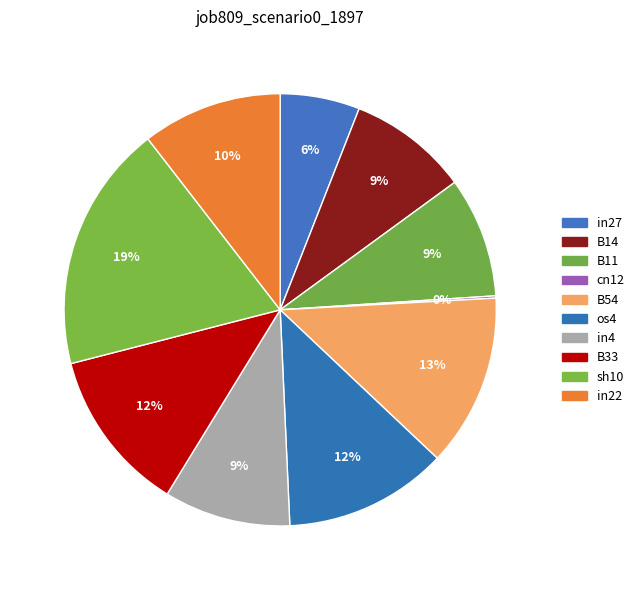

Does any single category account for the majority?

No